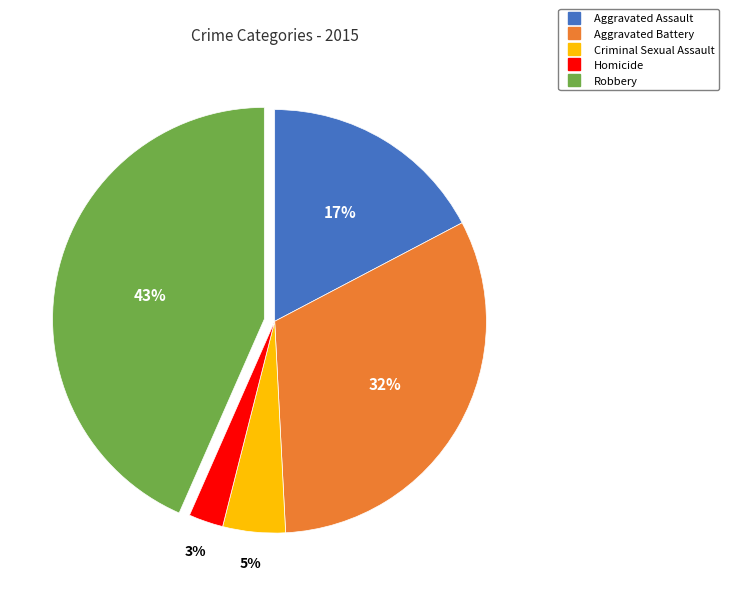

Count the number of slices in the pie.

5